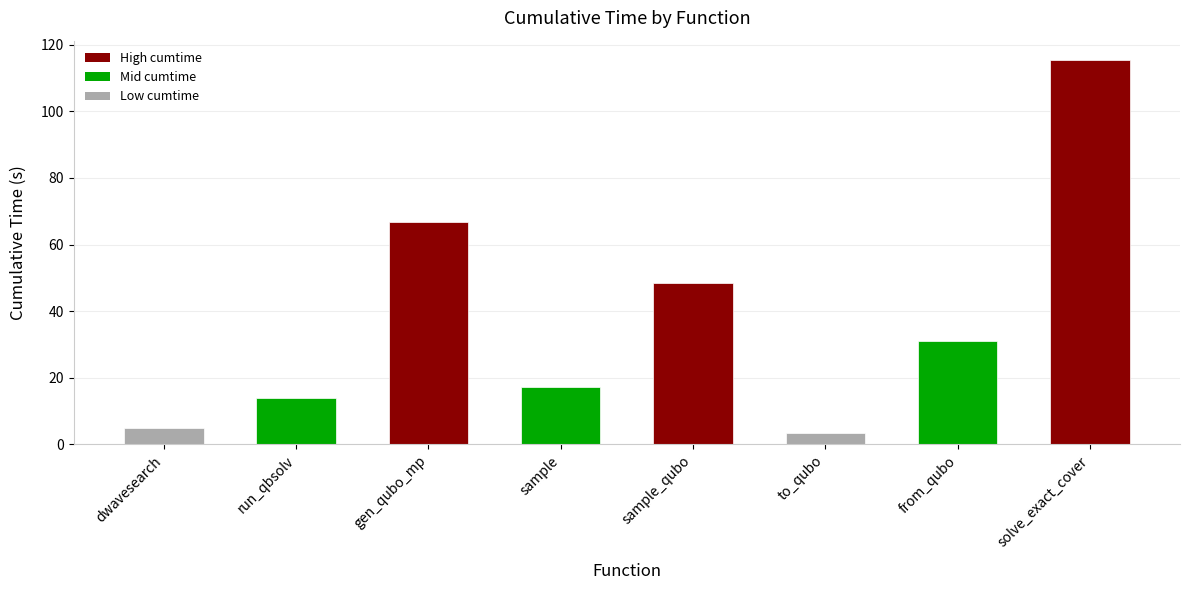

What is the difference between the maximum and minimum values?

112.1